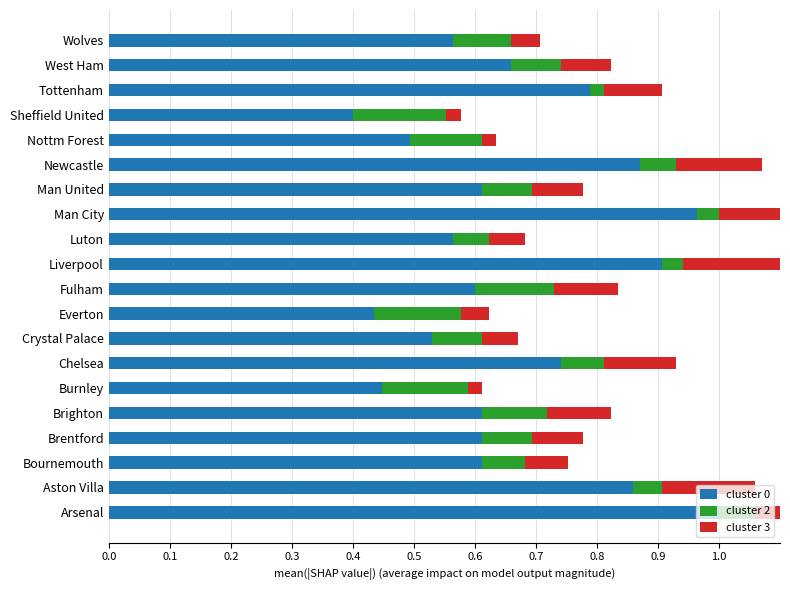

Is the value of cluster 2 at Everton greater than the value of cluster 0 at Brentford?

No